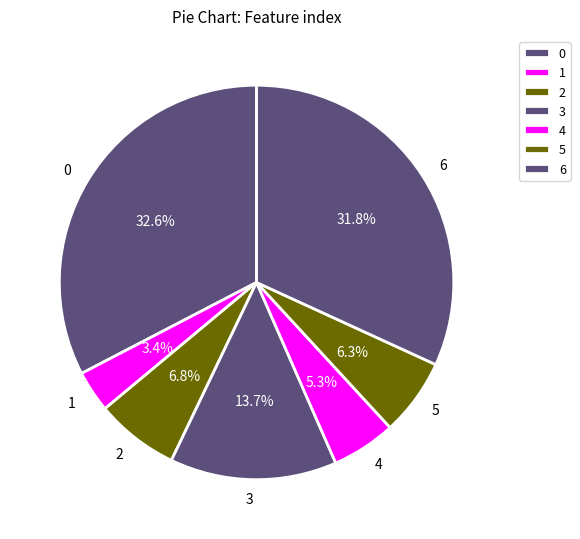

To the nearest percent, what is the average slice percentage?

14%